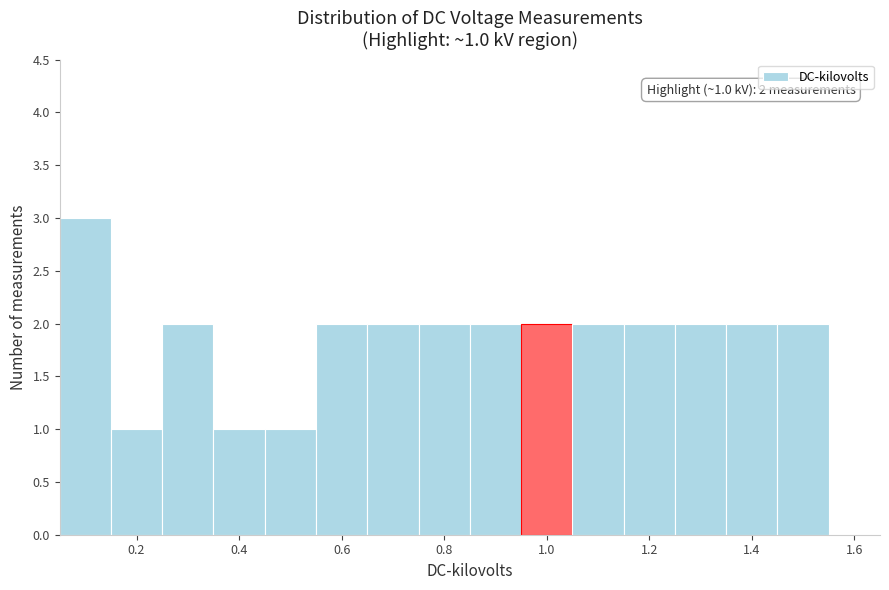

Which range on the x-axis has the tallest bar?

0.05 to 0.15